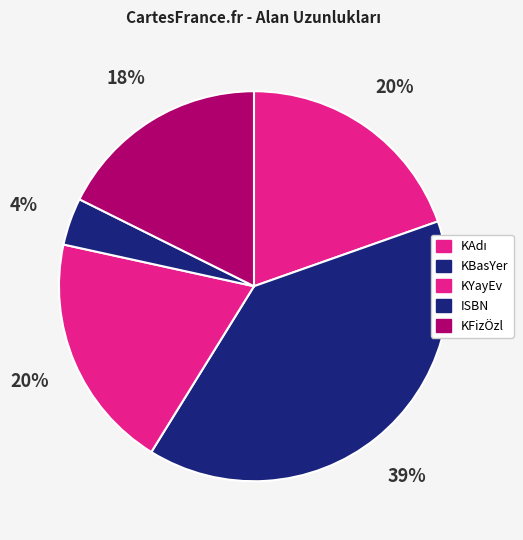

Approximately how many times larger is the value at KBasYer compared to KYayEv?

2.0